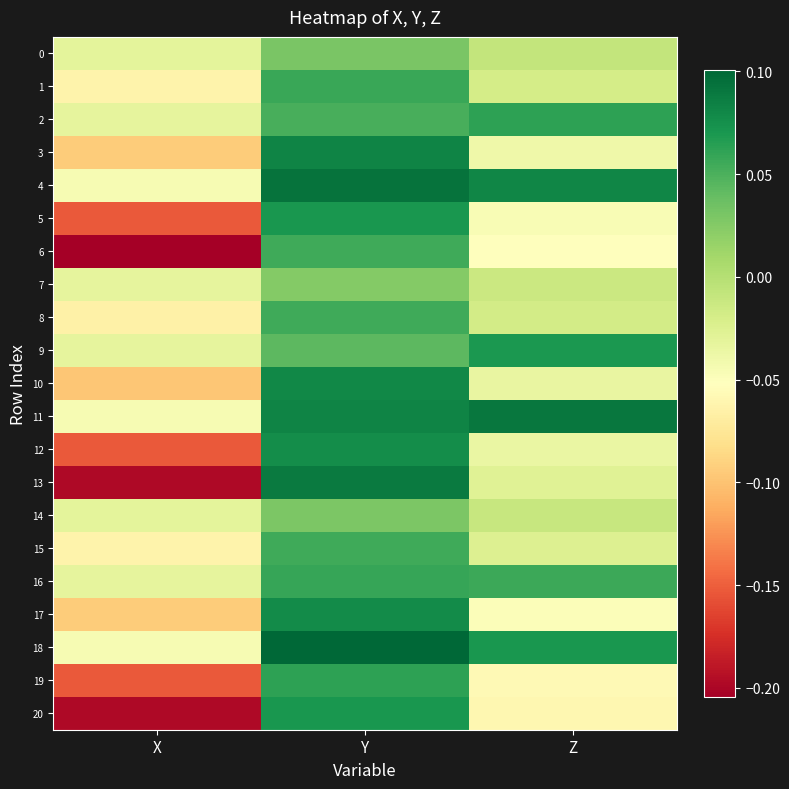

Rank the series at X from highest to lowest value.

0, 14, 2, 7, 9, 16, 4, 11, 18, 1, 15, 8, 3, 17, 10, 5, 12, 19, 13, 20, 6